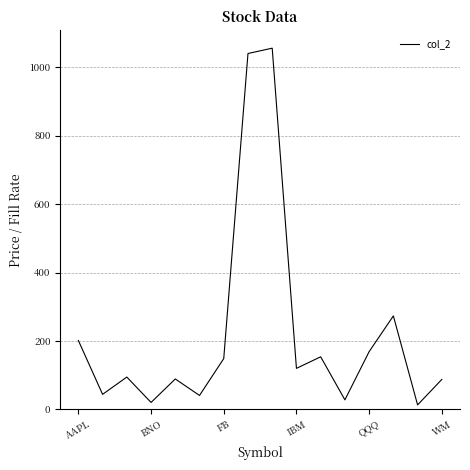

What is the greatest value displayed?

1055.7